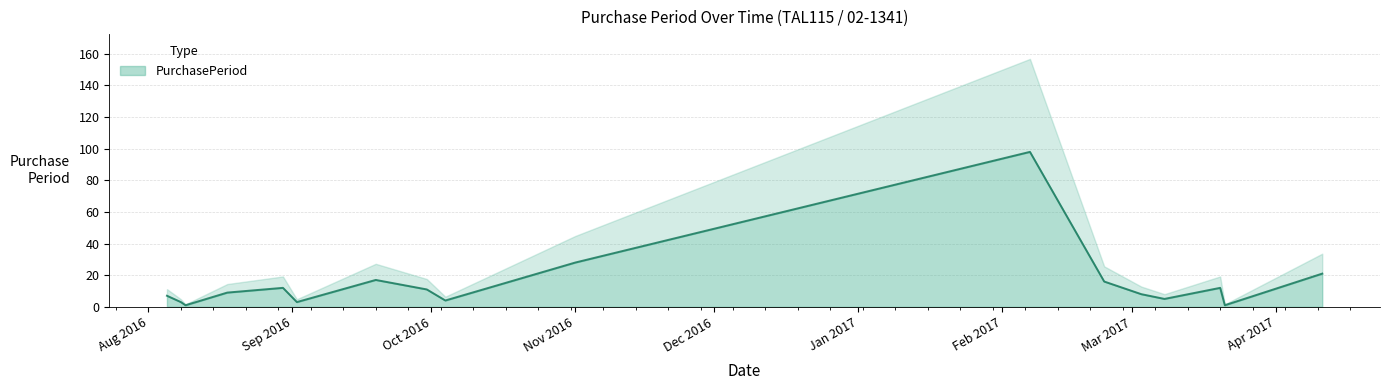

What is the smallest value displayed?

1